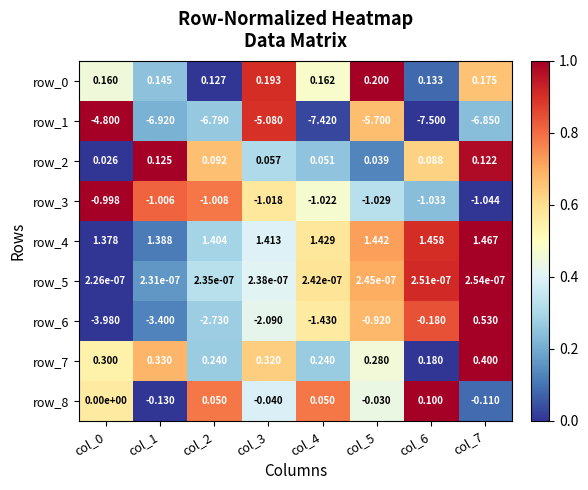

Is the value of row_6 at col_6 greater than the value of row_2 at col_7?

No